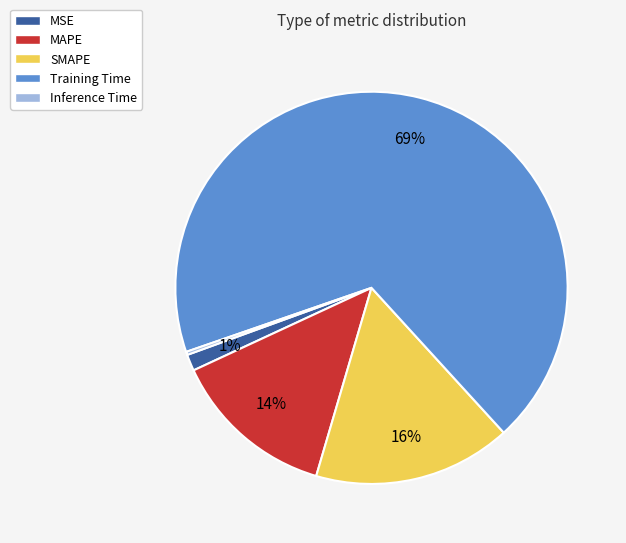

Approximately how many times larger is the value at SMAPE compared to Training Time?

0.2